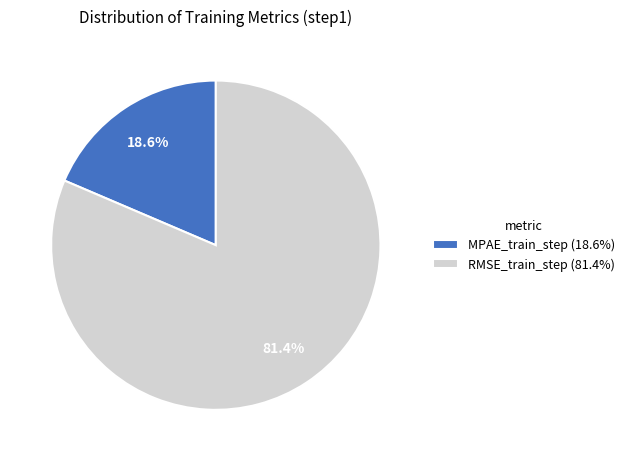

What is the largest slice in the pie chart?

RMSE_train_step